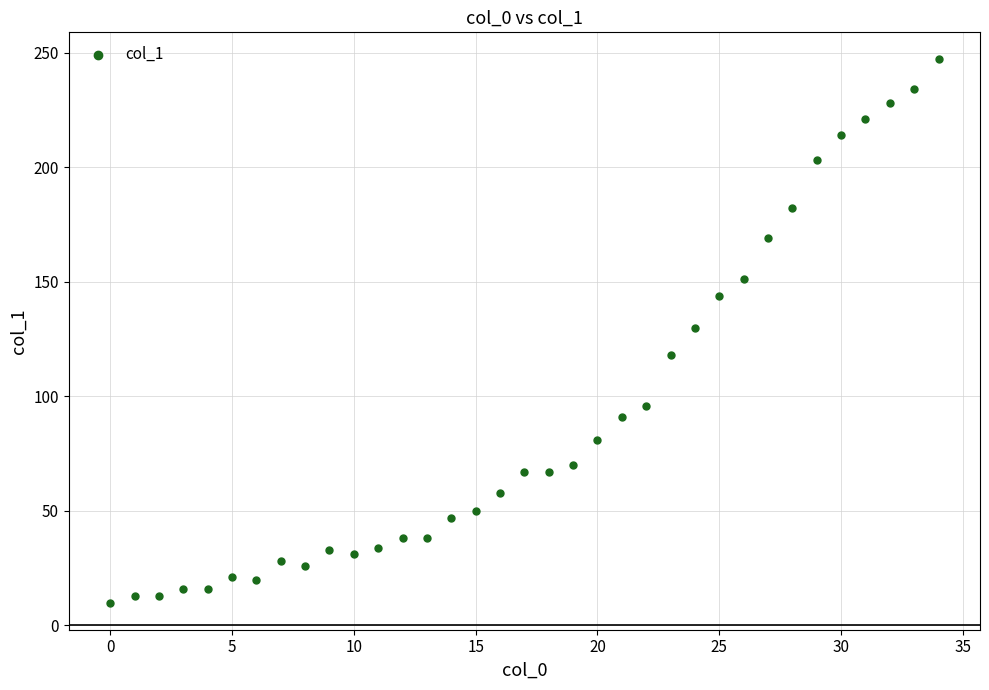

What is the range of Y values (max minus min)?

237